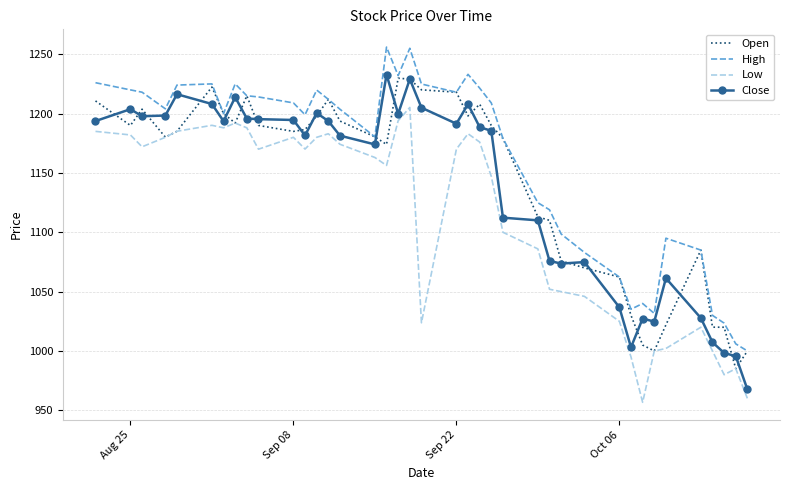

What is the minimum value shown in the chart?

956.8